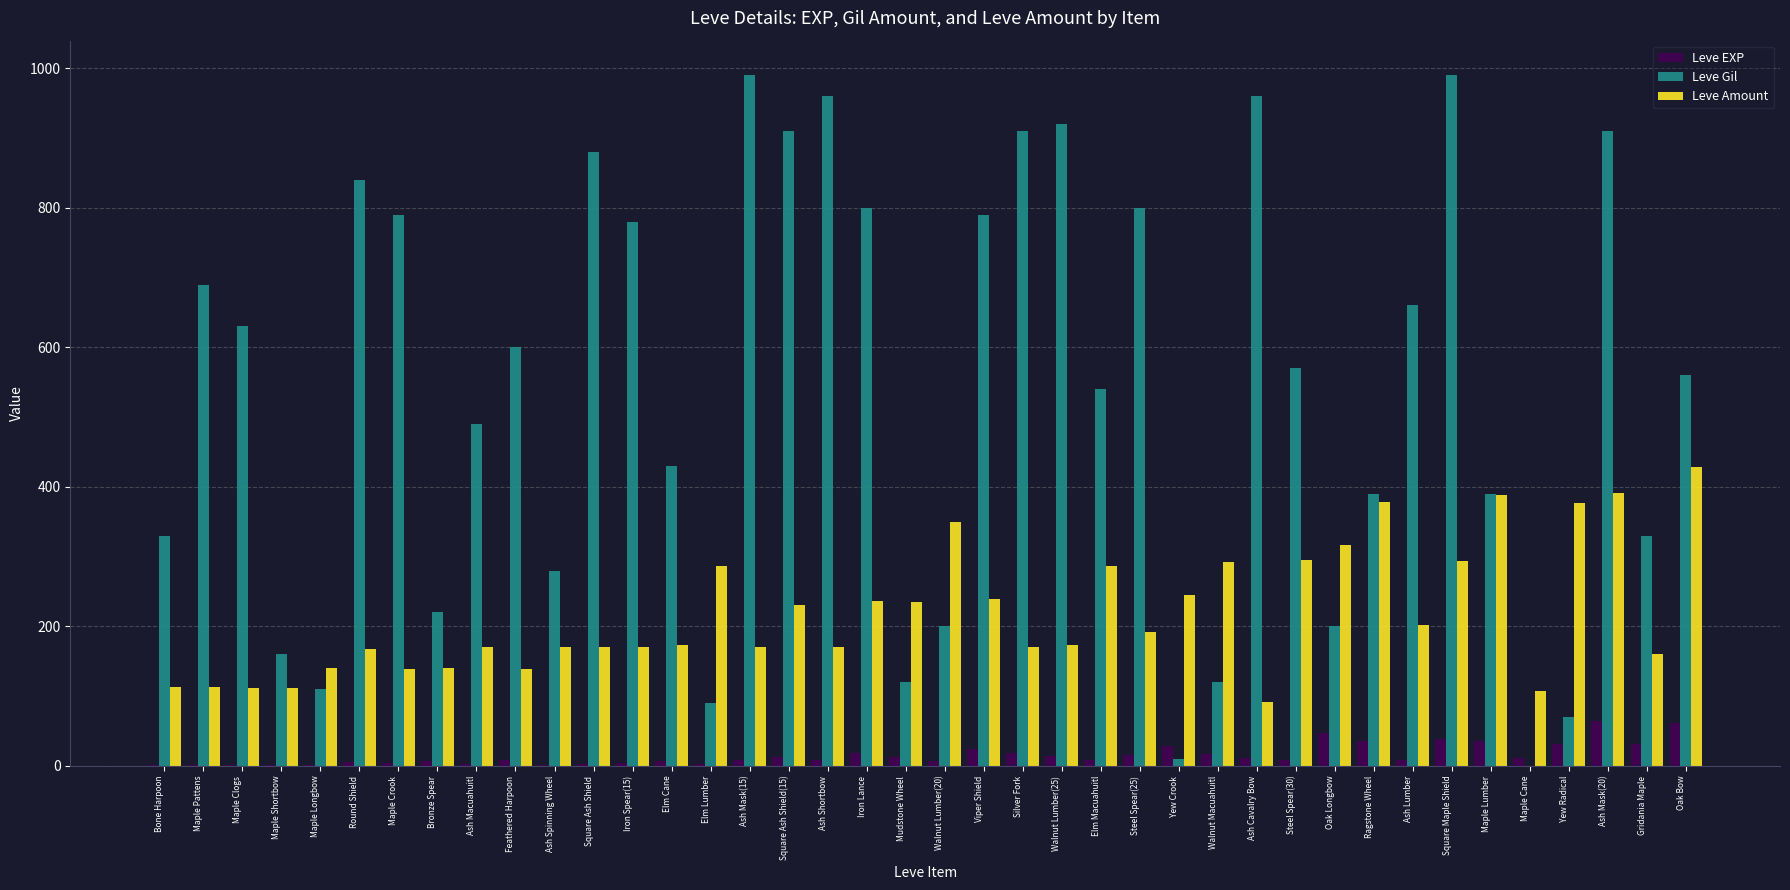

Is the value of Leve Gil at Ragstone Wheel greater than the value of Leve Amount at Square Ash Shield(15)?

Yes